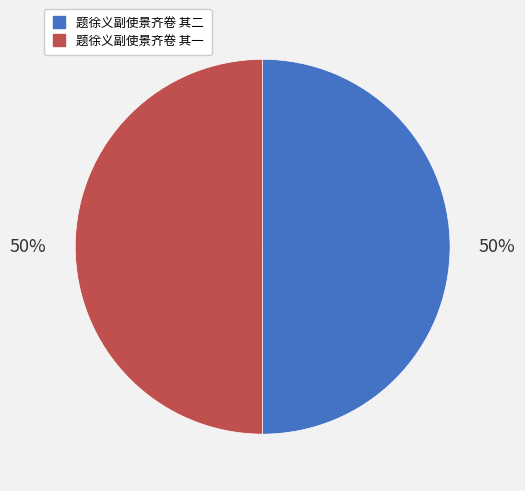

Approximately how many times larger is the value at 题徐义副使景齐卷 其二 compared to 题徐义副使景齐卷 其一?

1.0